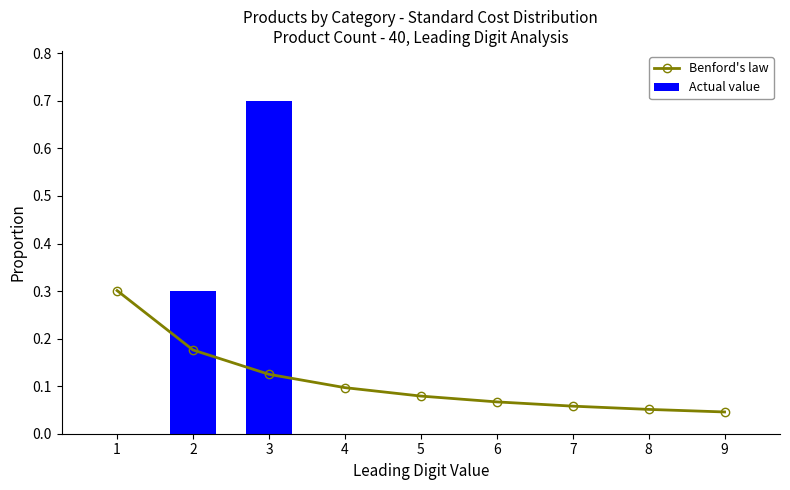

At how many categories does at least one series exceed 0?

9